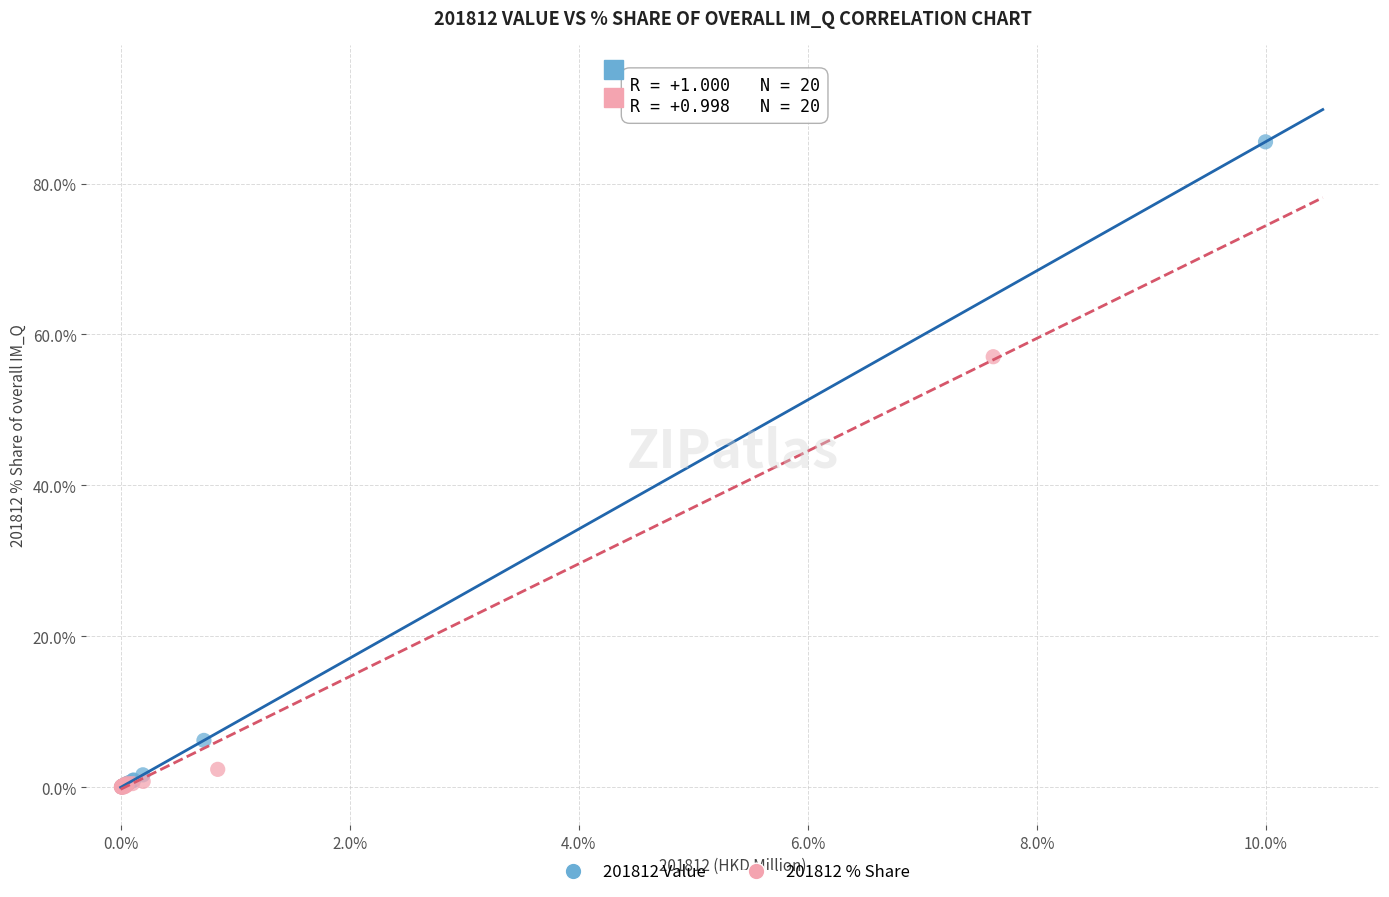

Which series contains the highest Y value?

201812 Value